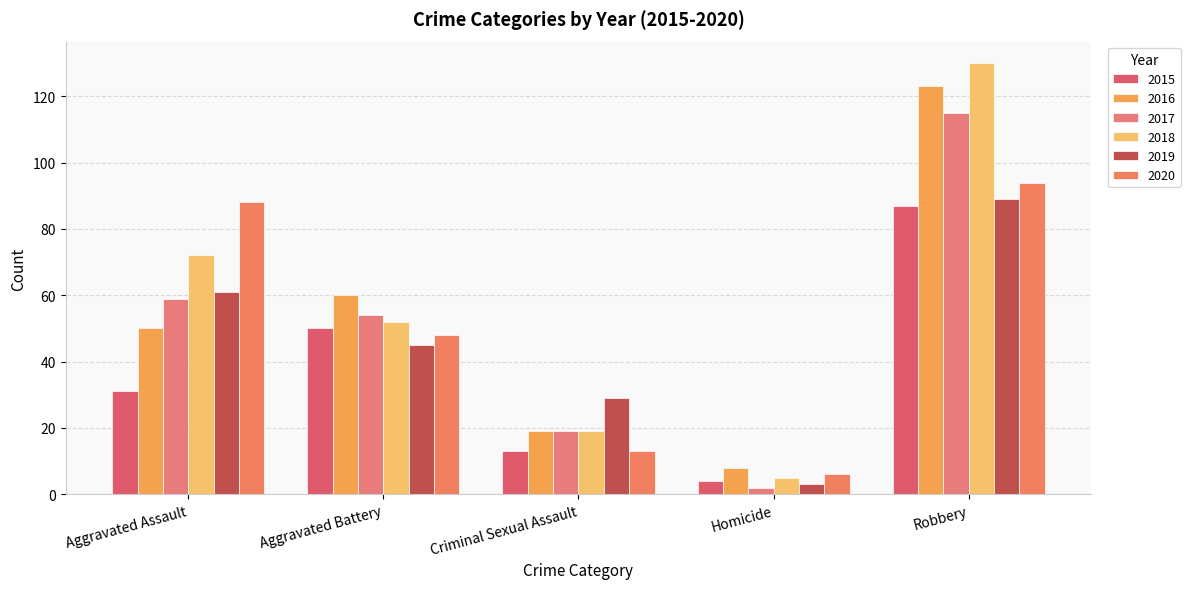

Rank the categories by 2018 value from highest to lowest.

Robbery, Aggravated Assault, Aggravated Battery, Criminal Sexual Assault, Homicide